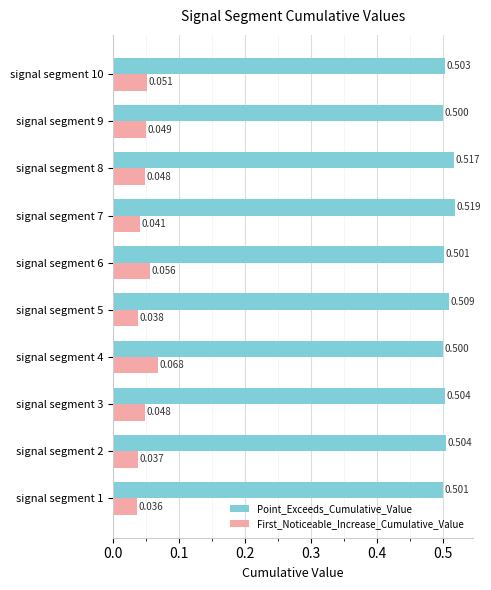

Which series changed the most between signal segment 4 and signal segment 8?

First_Noticeable_Increase_Cumulative_Value